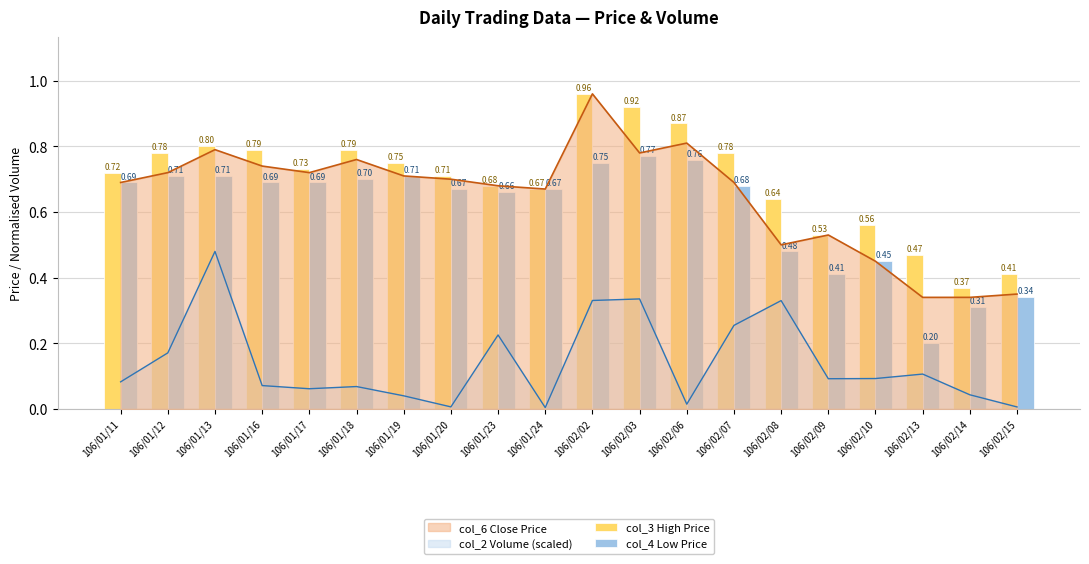

How many groups of bars are there?

20